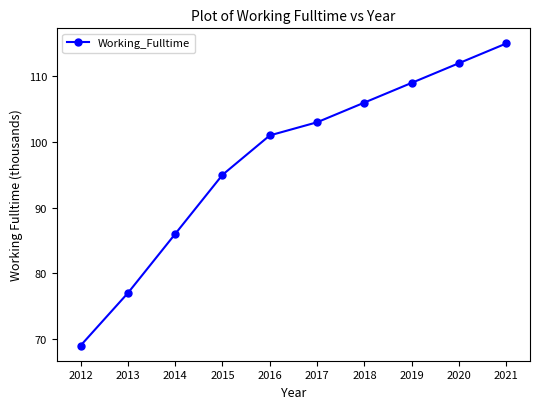

Is this an area chart (filled region under the line)?

No